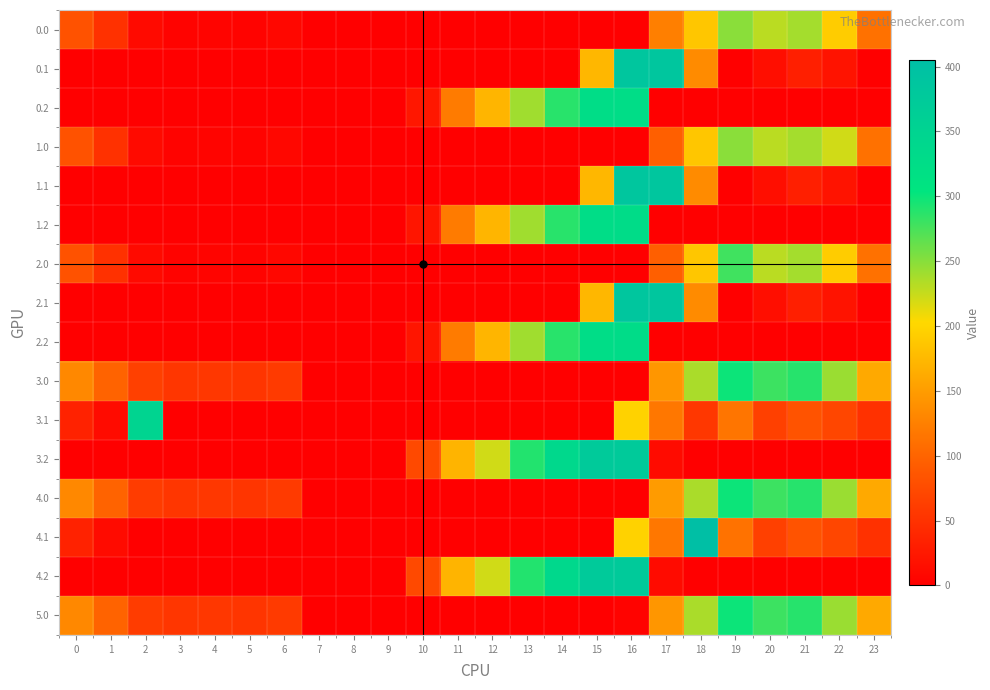

Which label corresponds to the largest value in the chart?

18